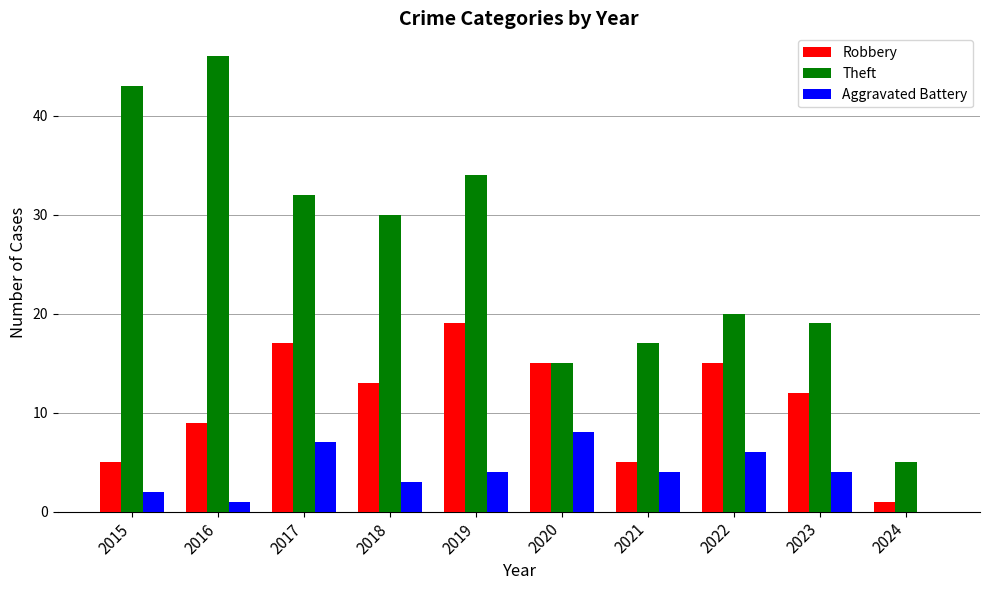

How many groups of bars are there?

10